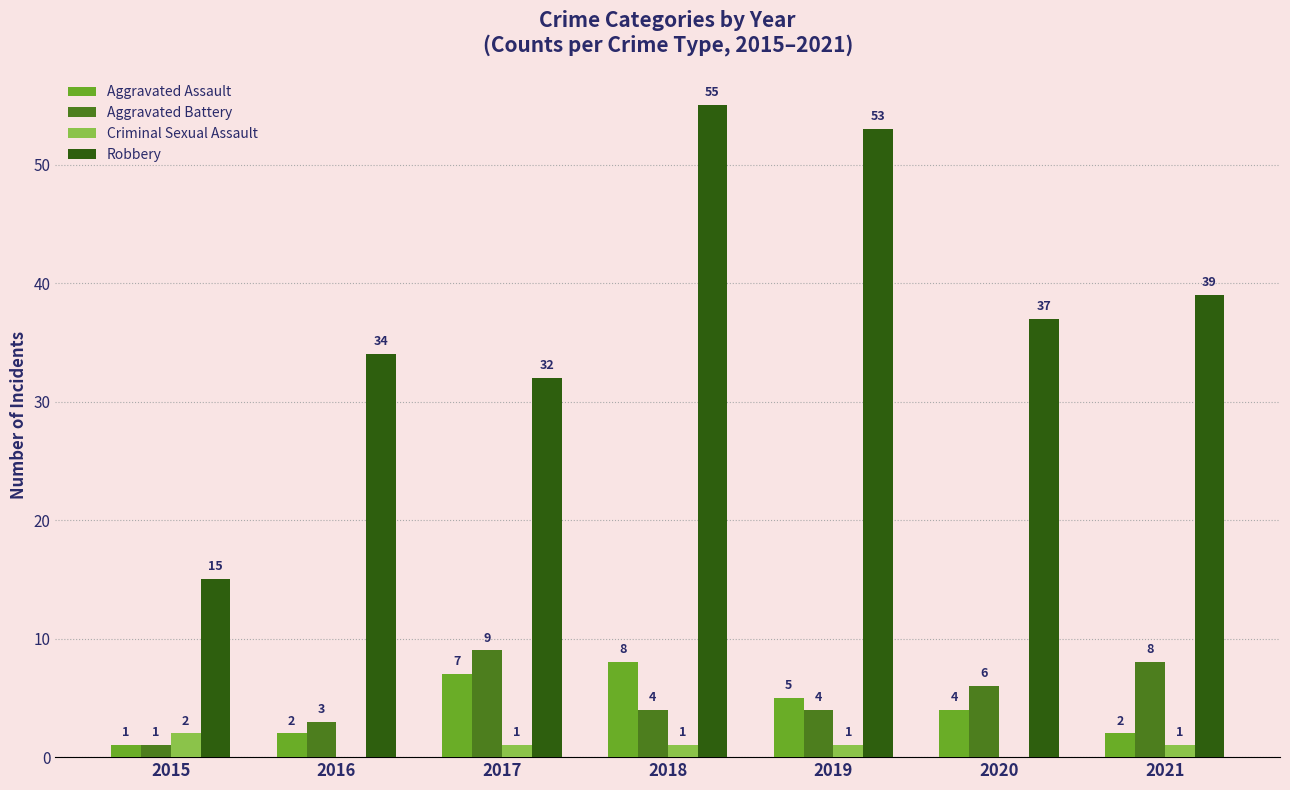

Which series has the largest total across all categories?

Robbery